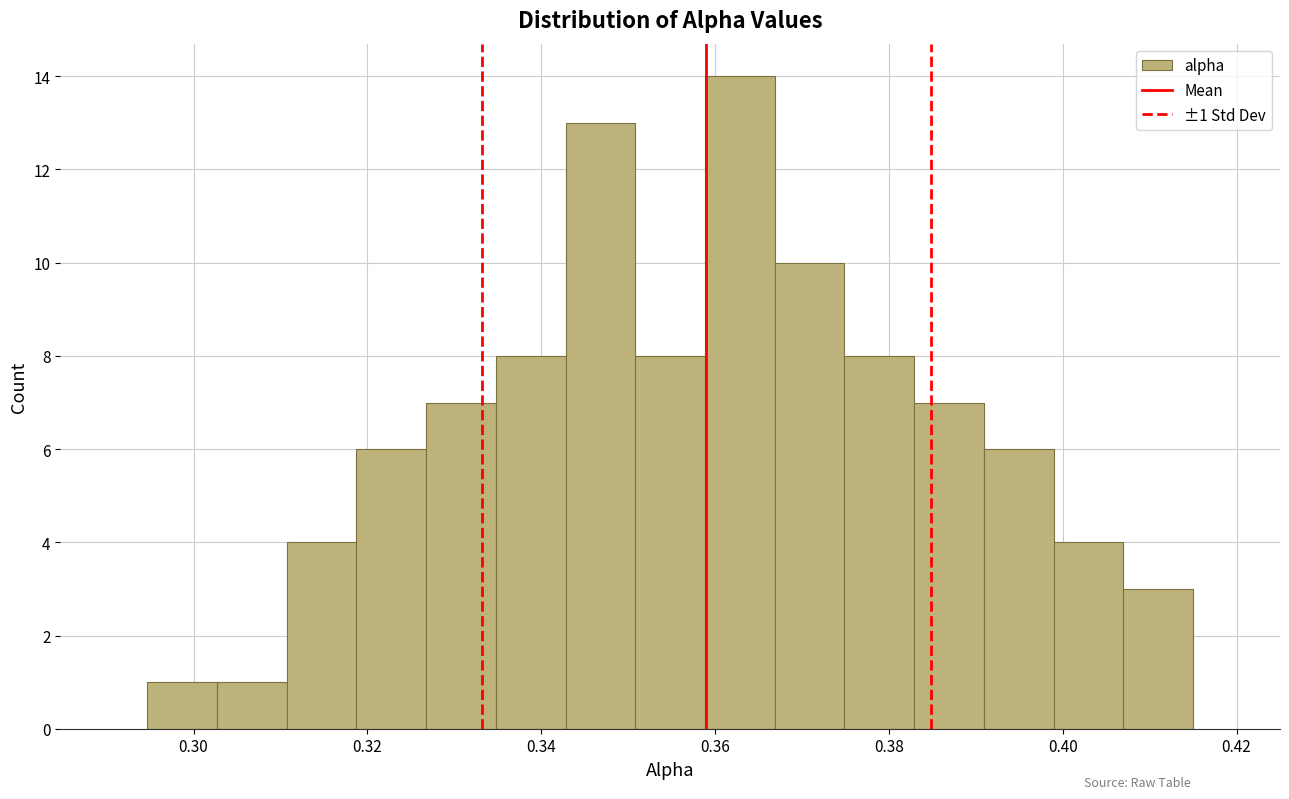

Which range on the x-axis has the tallest bar?

0.358 to 0.366